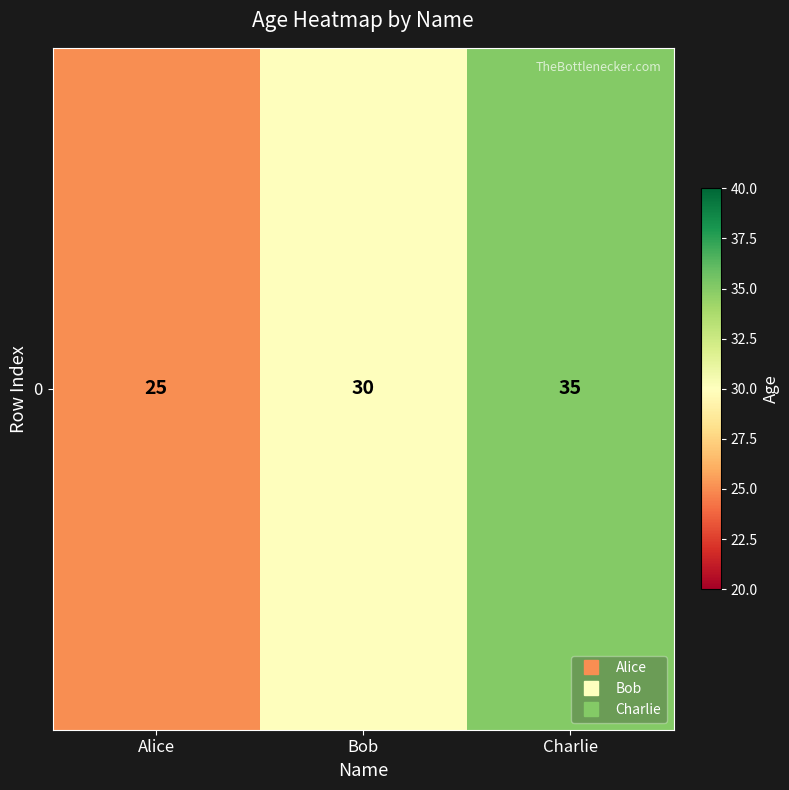

How many values exceed 30?

1